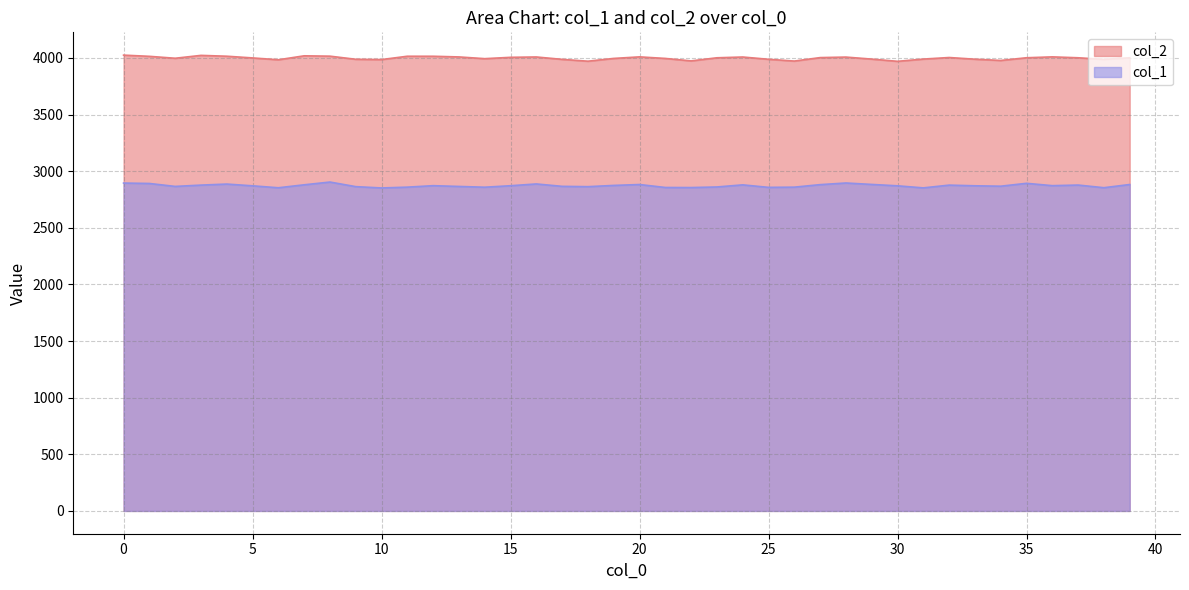

Between 11 and 13, which is larger?

11